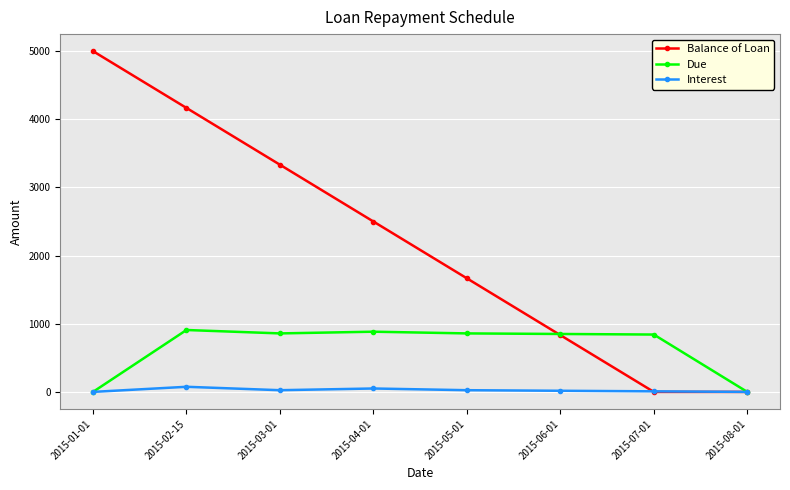

True or false: Balance of Loan and Due intersect in this chart.

True